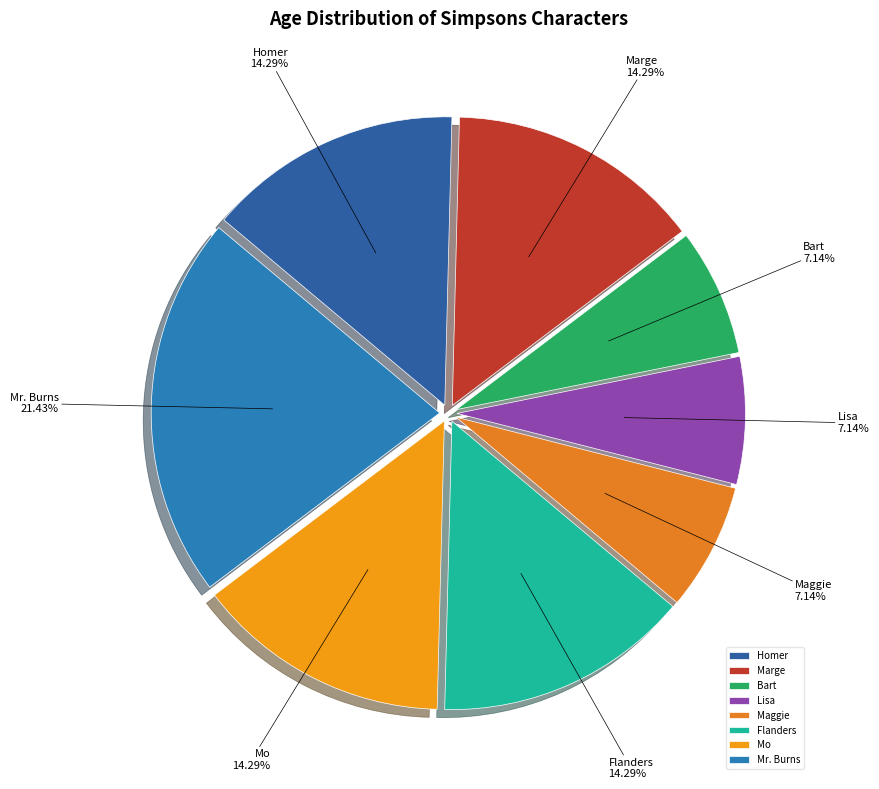

What is the largest slice in the pie chart?

Mr. Burns